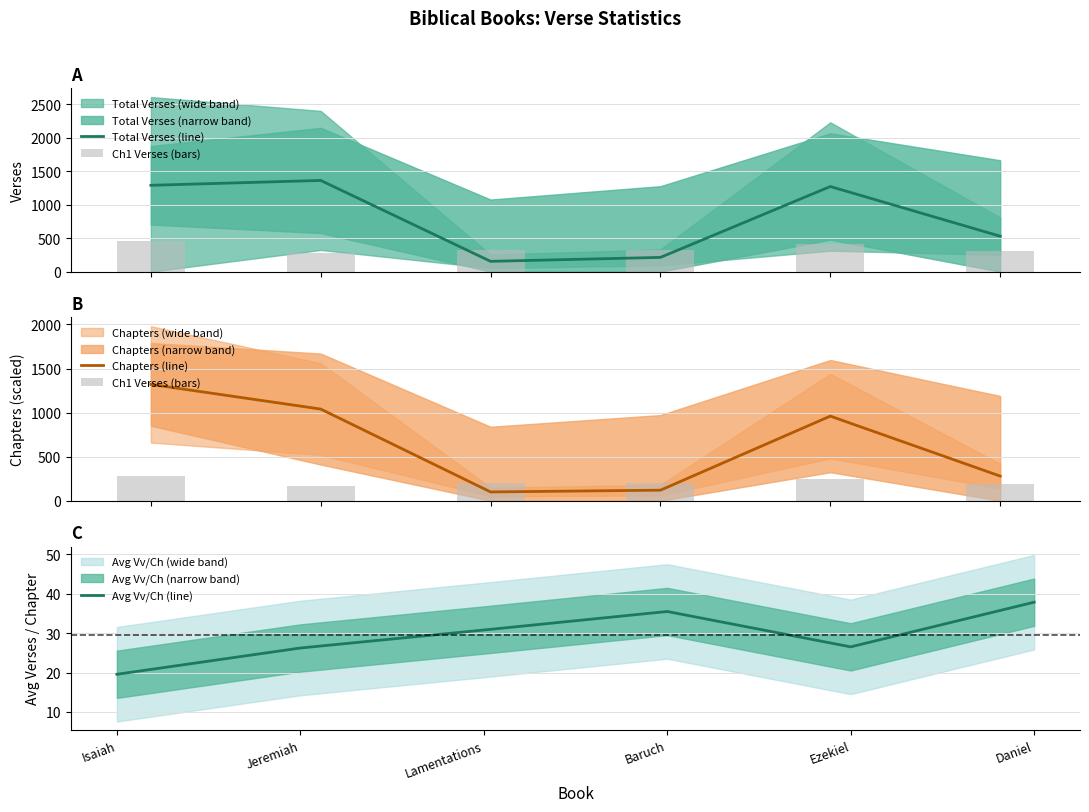

What position from the right is Lamentations?

4